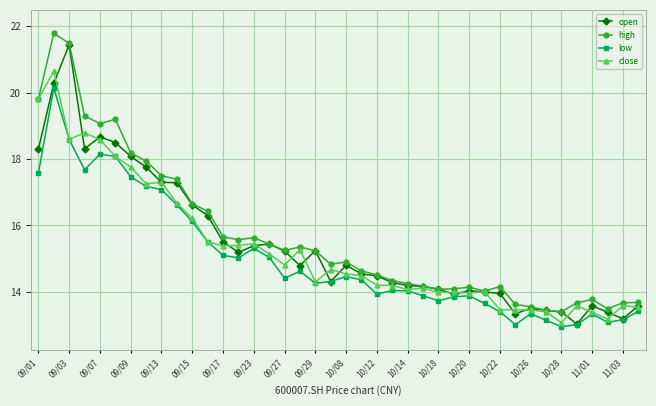

Rank the series by their maximum value, from highest to lowest.

high, open, close, low